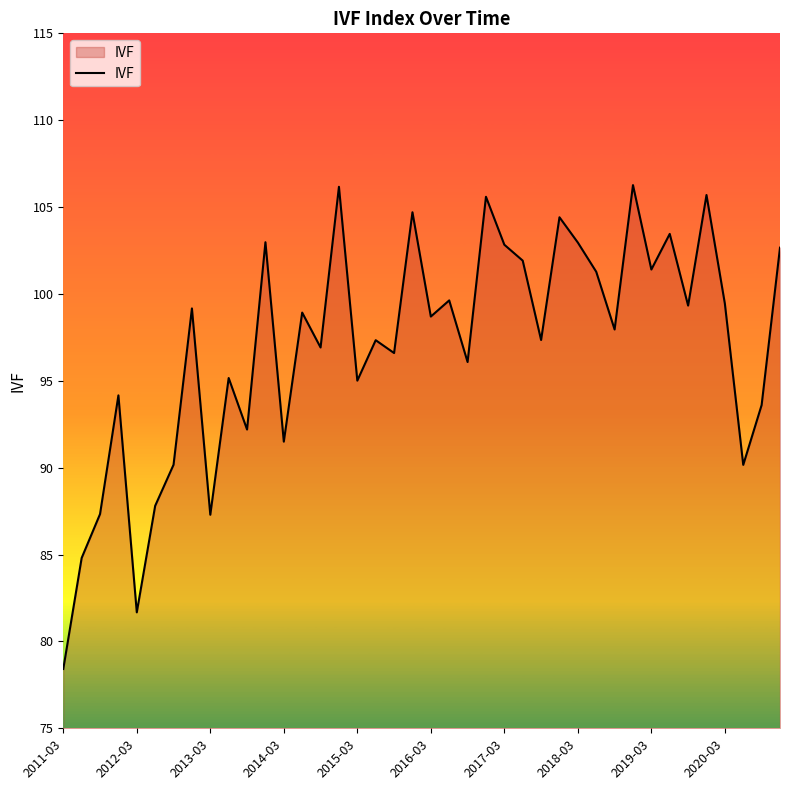

What is the difference between the maximum and minimum values?

27.9